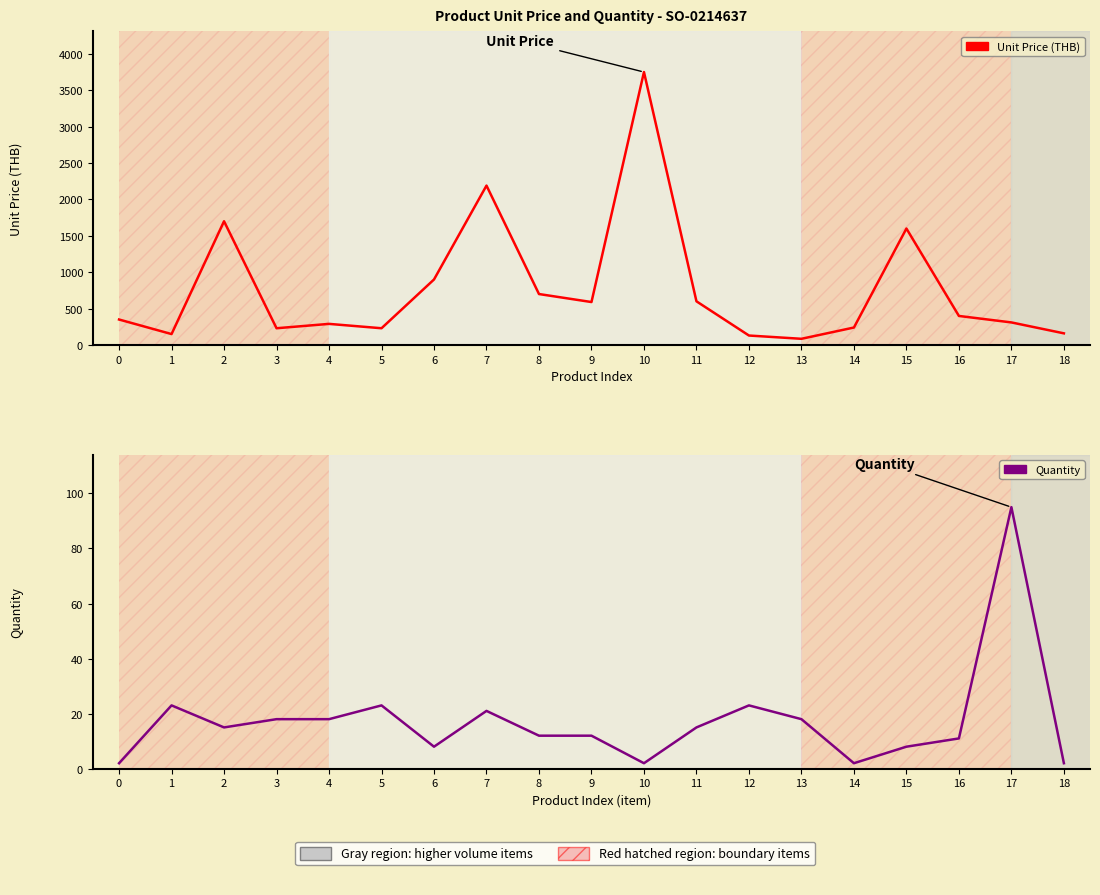

What is the total value across all series at 3?

248